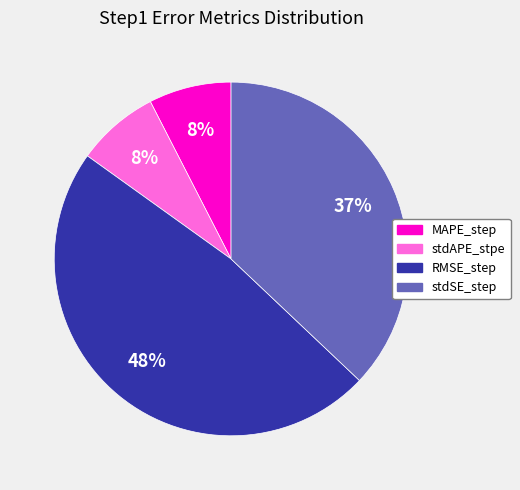

Does any single category account for the majority?

No